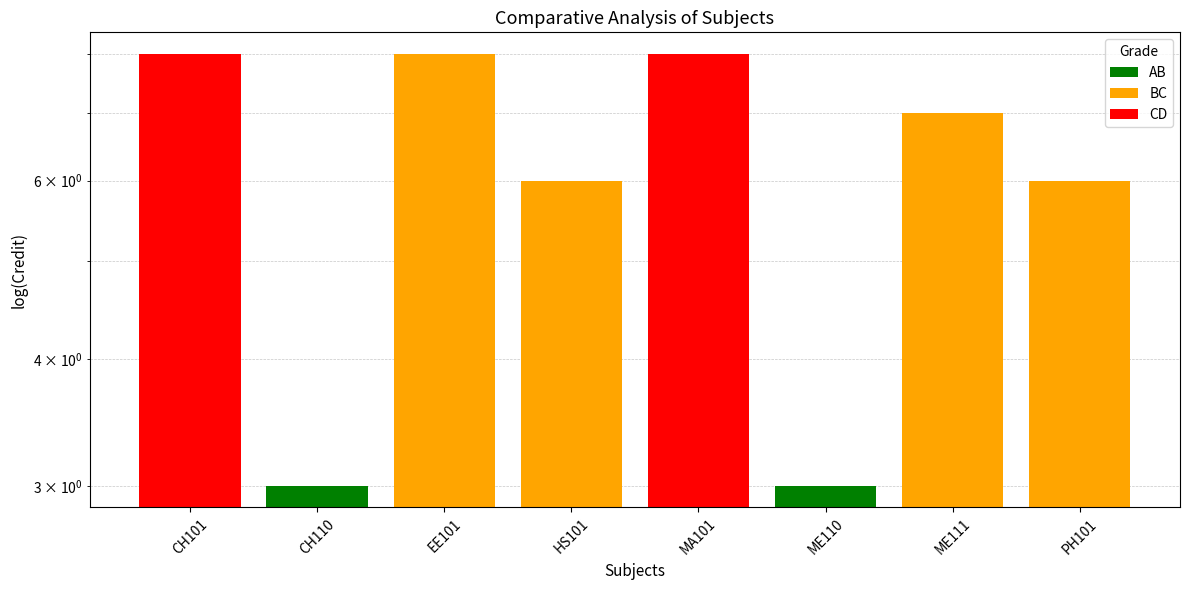

What position from the right is CH110?

7